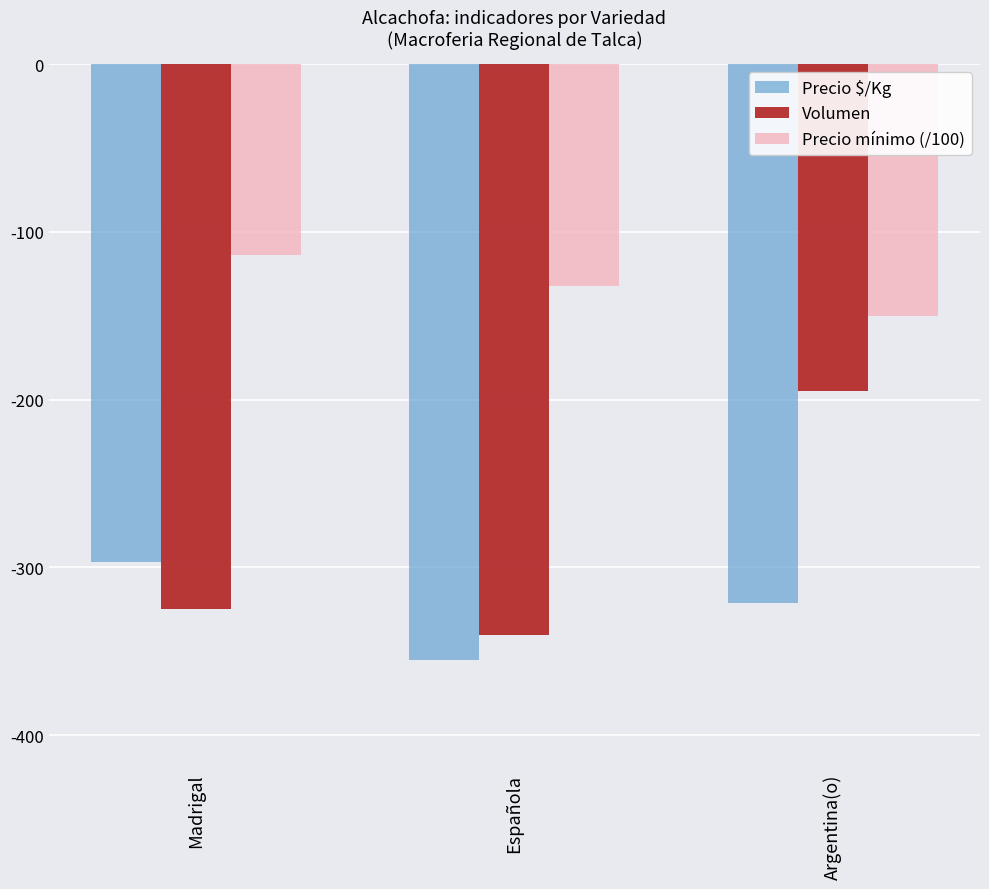

Which series has the largest range (max minus min)?

Volumen